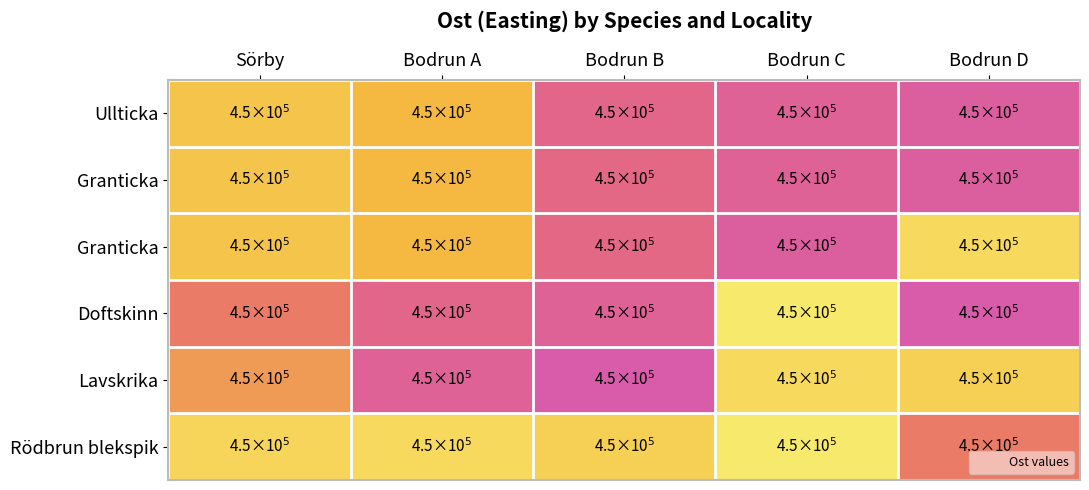

What is the maximum value shown in the chart?

450422